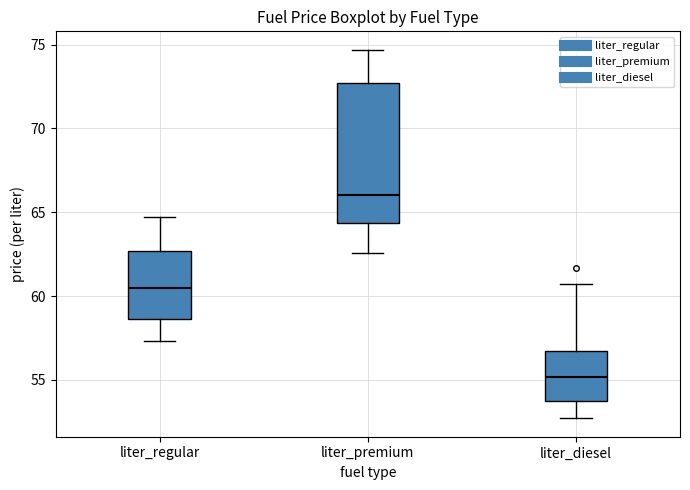

Reading left to right, read every box against the y-axis: the position of its median line, the range the box covers, and the ends of its whiskers. The values are not printed on the chart, so give them approximately, as read against the axis.

liter_regular: median 60.5, box 58.5 to 62.5, whiskers 57.5 to 64.5
liter_premium: median 66.0, box 64.5 to 72.5, whiskers 62.5 to 74.5
liter_diesel: median 55.0, box 53.5 to 56.5, whiskers 52.5 to 60.5